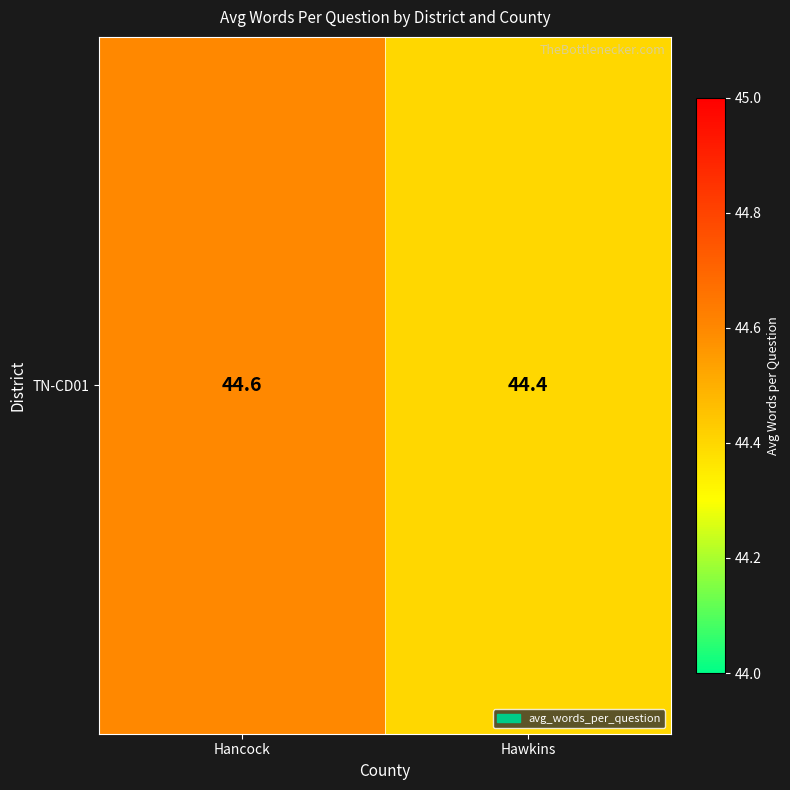

Which category has the highest value across all series?

Hancock